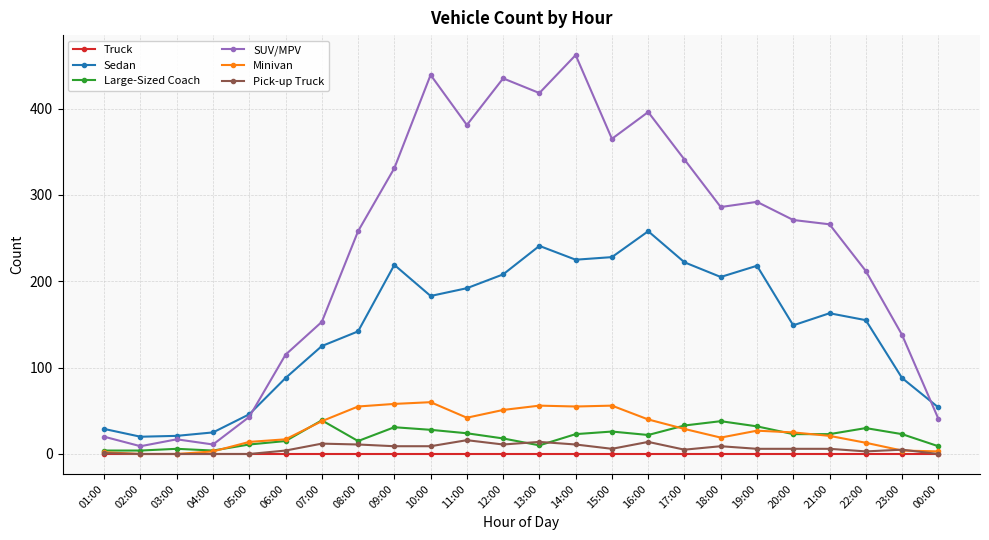

How many distinct data groups are displayed?

6